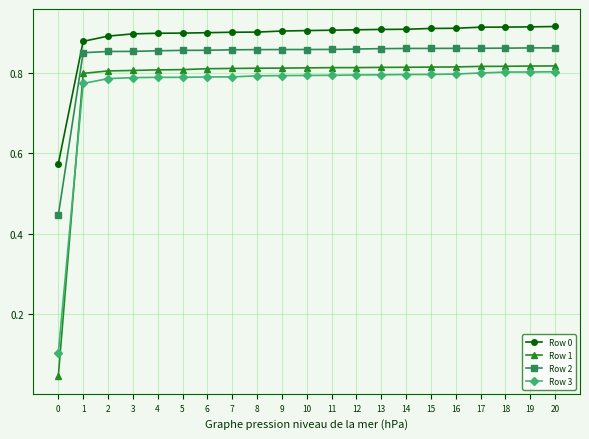

What is the sum of the Row 3 values at 2 and 5?

1.6